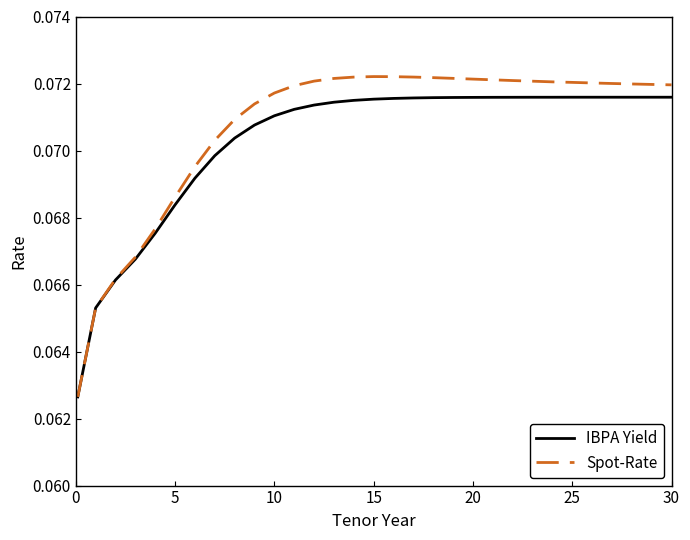

Which series has the widest spread of values?

Spot-Rate